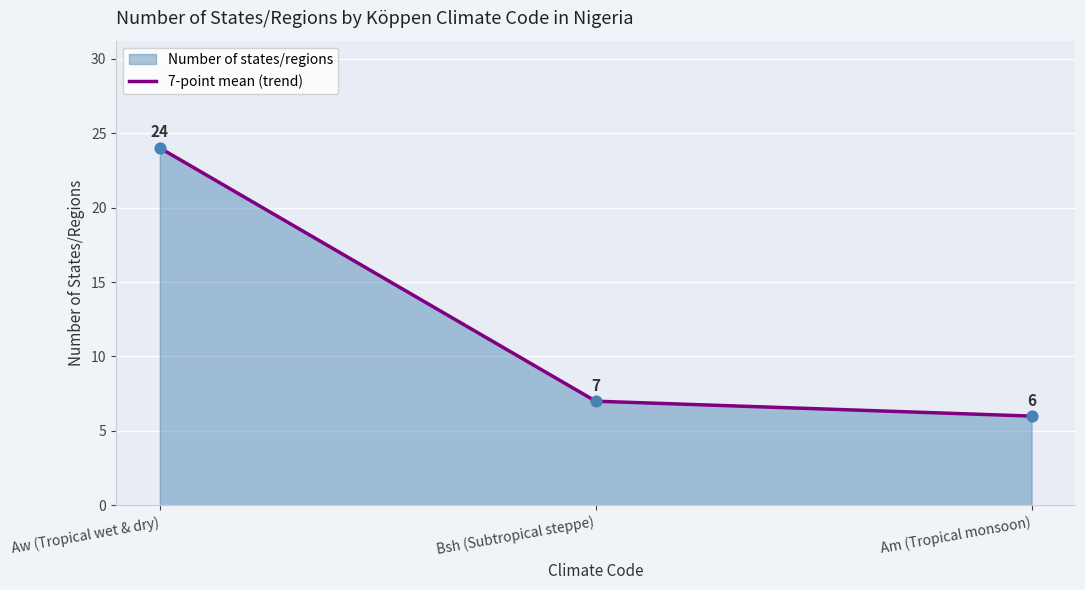

Which has a higher value, Am (Tropical monsoon) or Aw (Tropical wet & dry)?

Aw (Tropical wet & dry)